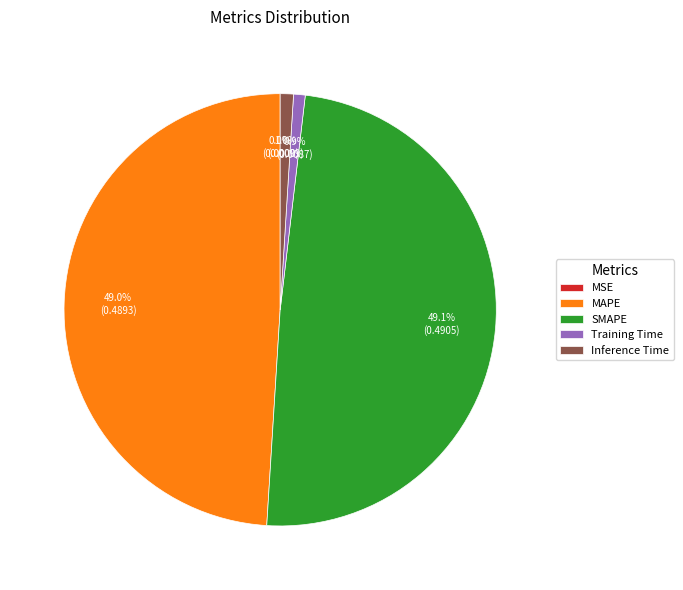

Is there any slice that represents more than half of the pie?

No